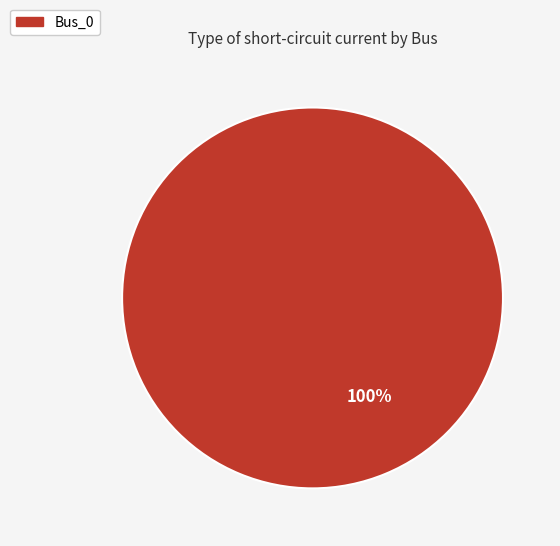

Is it true that Bus_0 is 100% of the pie?

True